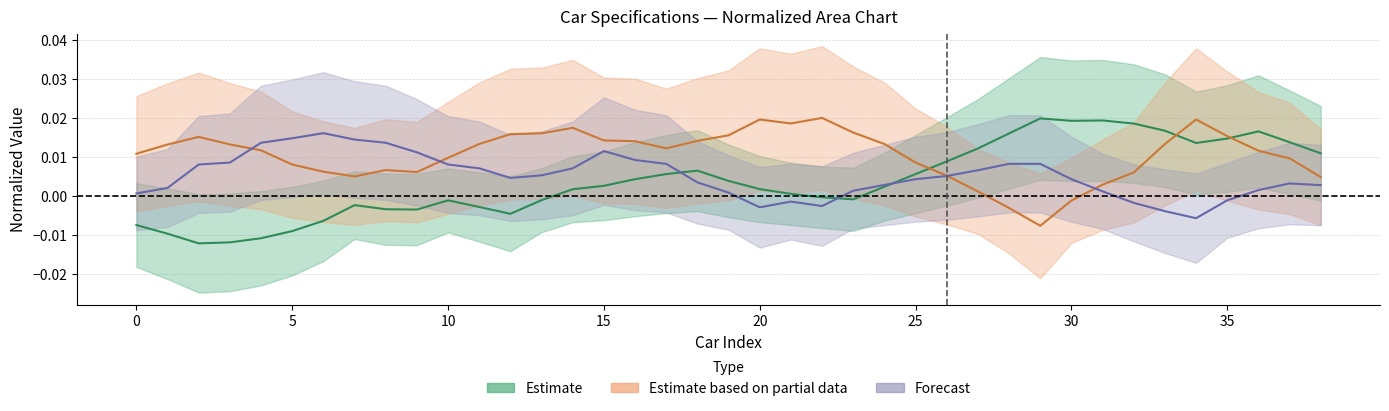

How many values in the Estimate (line) series are below 0?

16